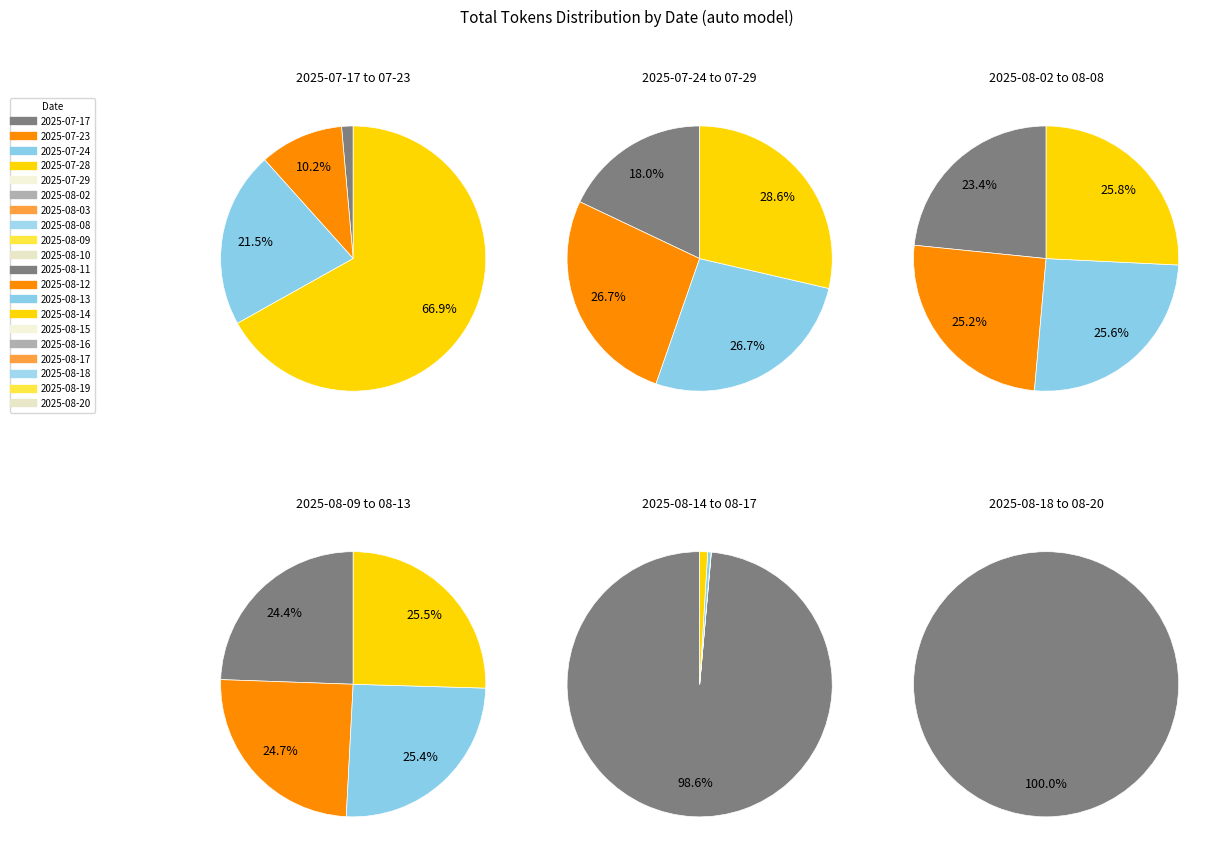

Rank the categories by value from highest to lowest.

2025-08-17, 2025-08-16, 2025-08-15, 2025-08-14, 2025-08-13, 2025-08-12, 2025-08-11, 2025-08-10, 2025-08-09, 2025-08-08, 2025-08-03, 2025-08-02, 2025-07-29, 2025-07-28, 2025-07-24, 2025-07-23, 2025-07-17, 2025-08-20, 2025-08-19, 2025-08-18